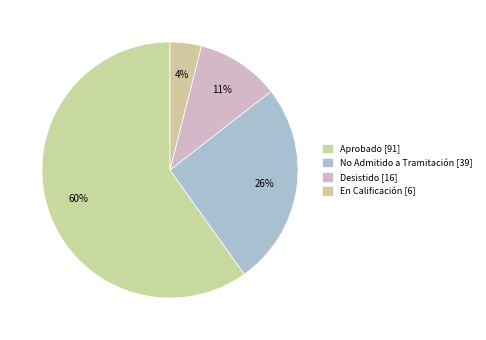

The Desistido slice represents 11% of the pie. True or false?

True